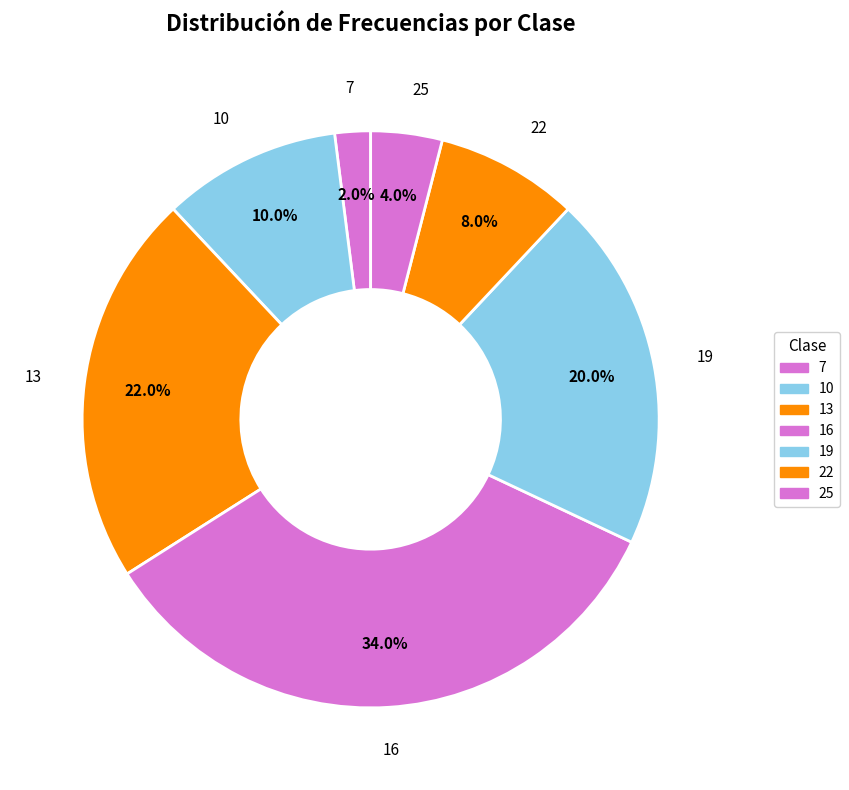

How many segments does this pie chart have?

7